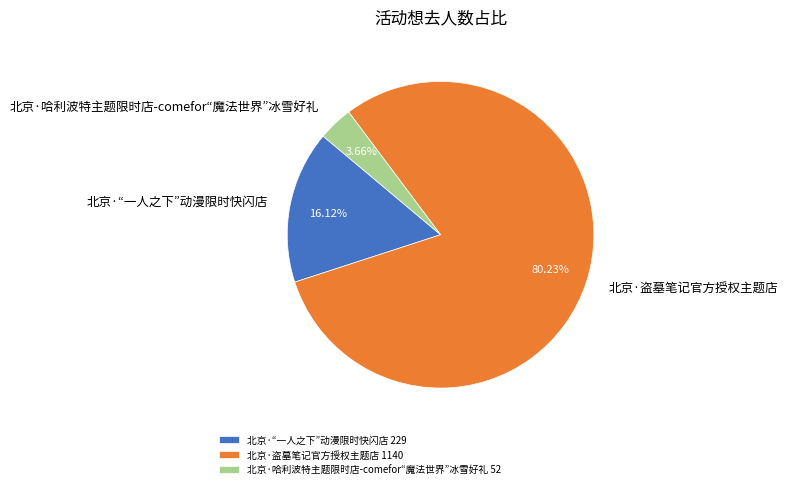

Combined, what portion of the pie is 北京·哈利波特主题限时店-comefor“魔法世界”冰雪好礼 and 北京·“一人之下”动漫限时快闪店?

19.8%